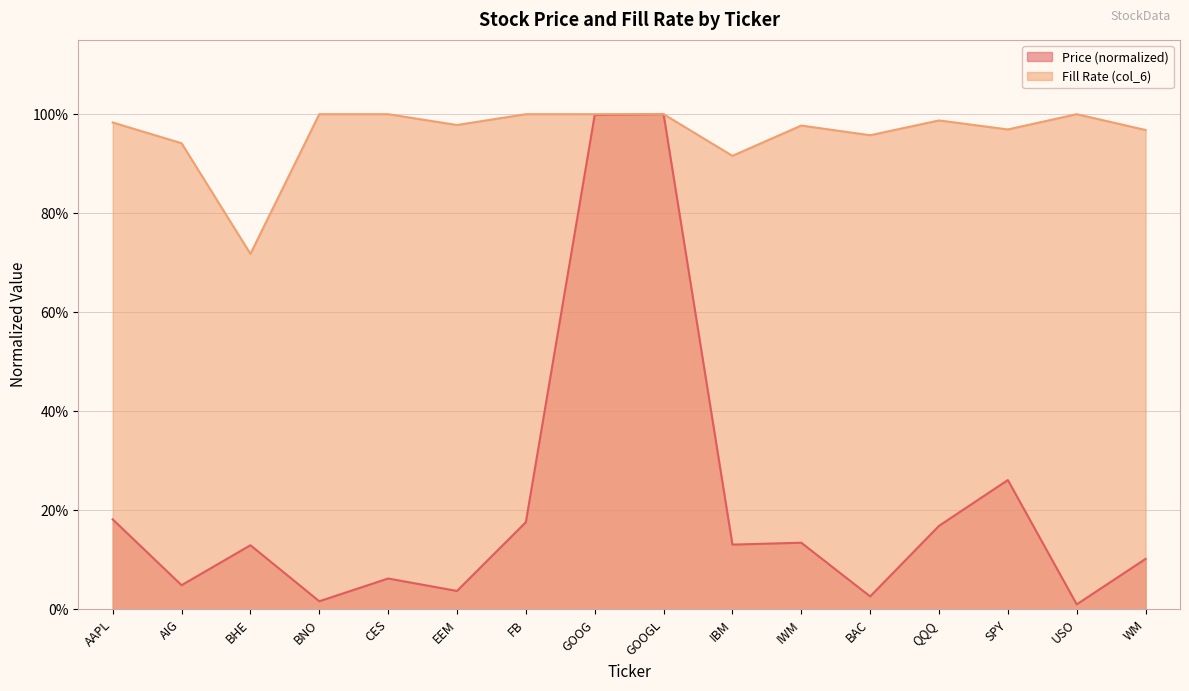

How many lines are shown in the chart?

2